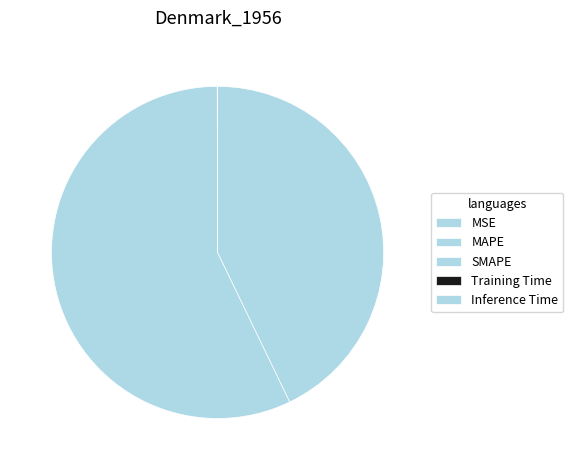

Count the number of slices in the pie.

5